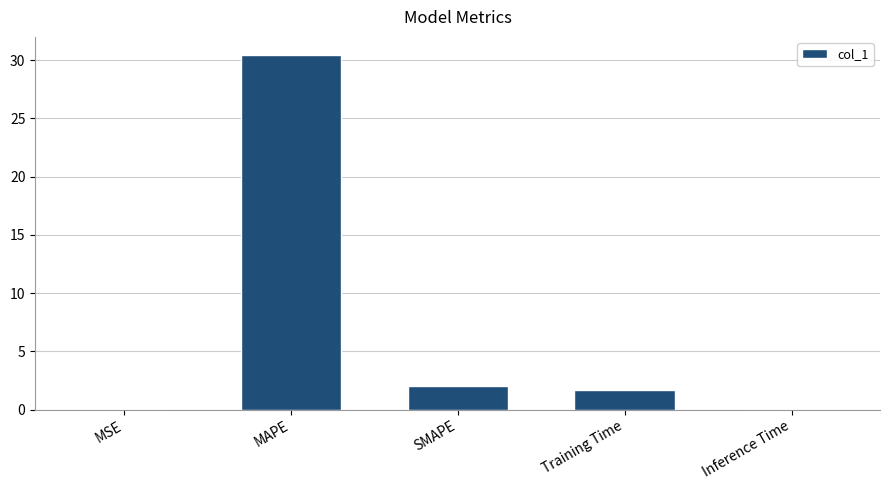

At which label does the data first exceed 1?

MAPE